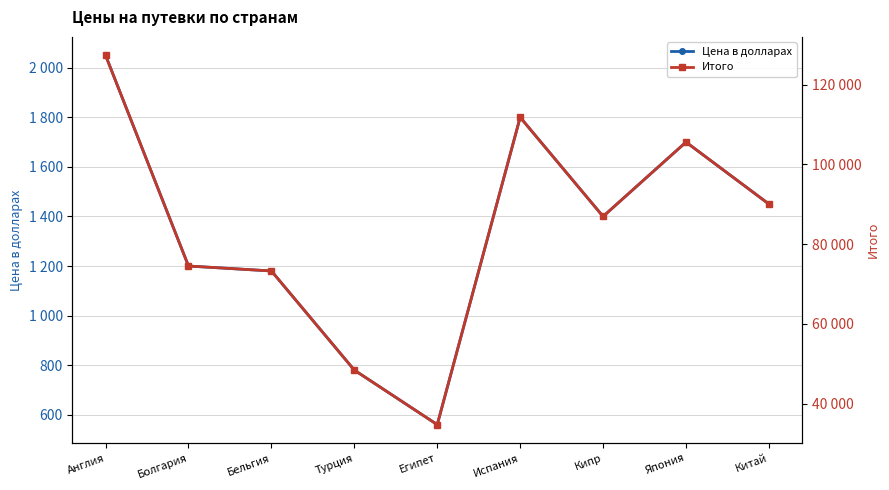

True or false: Цена в долларах and Итого cross at least once.

False